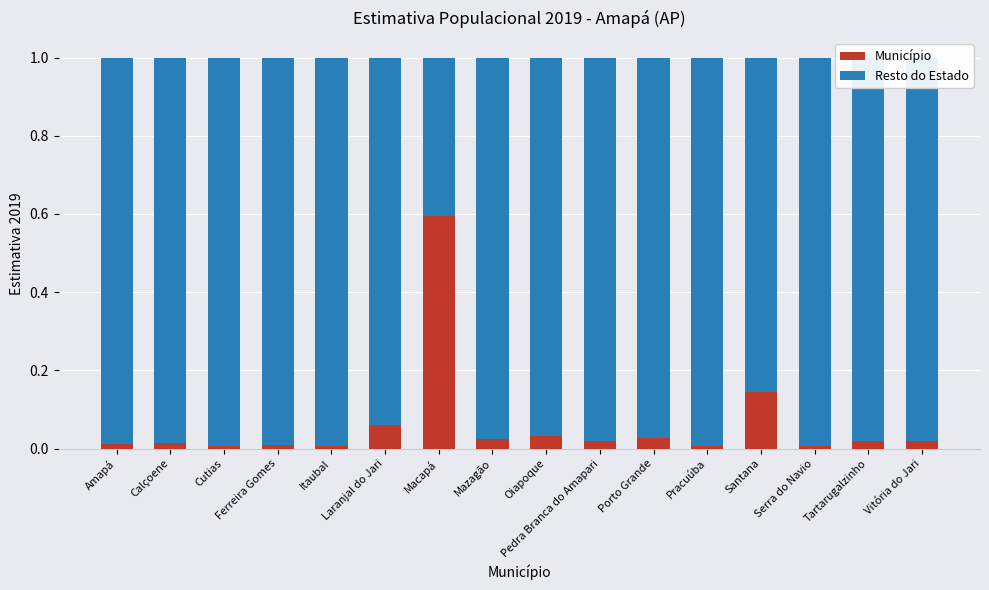

What is the difference between the maximum and minimum values in the Município series?

0.6